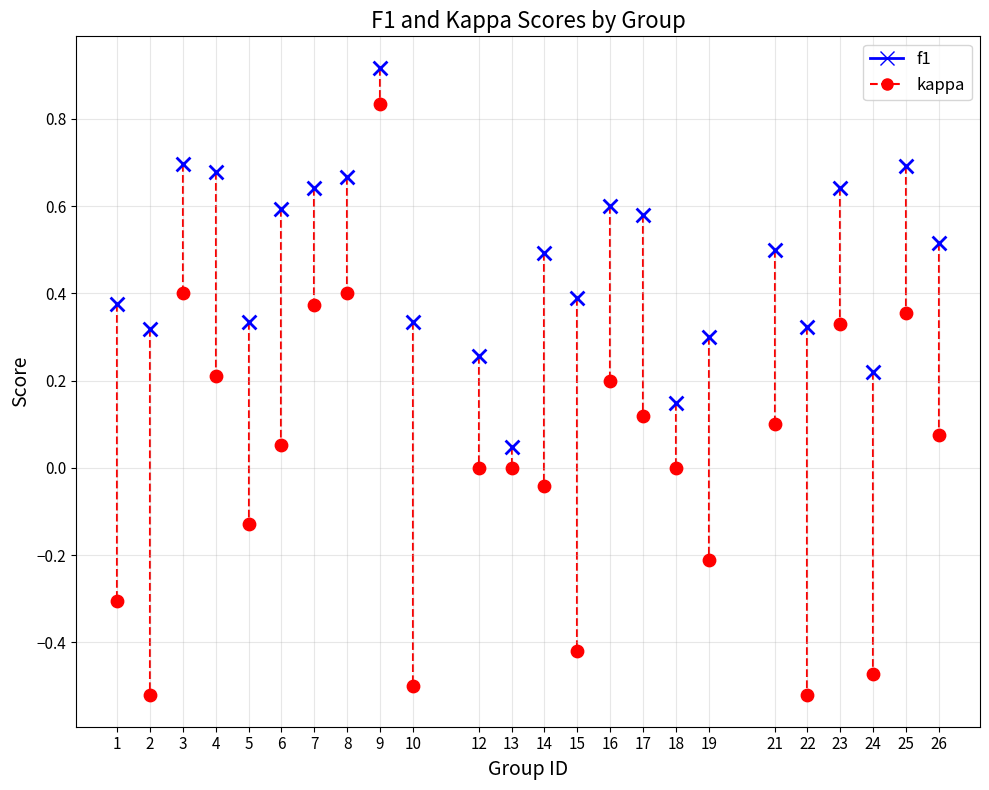

What are all the series names shown in the legend?

f1, kappa